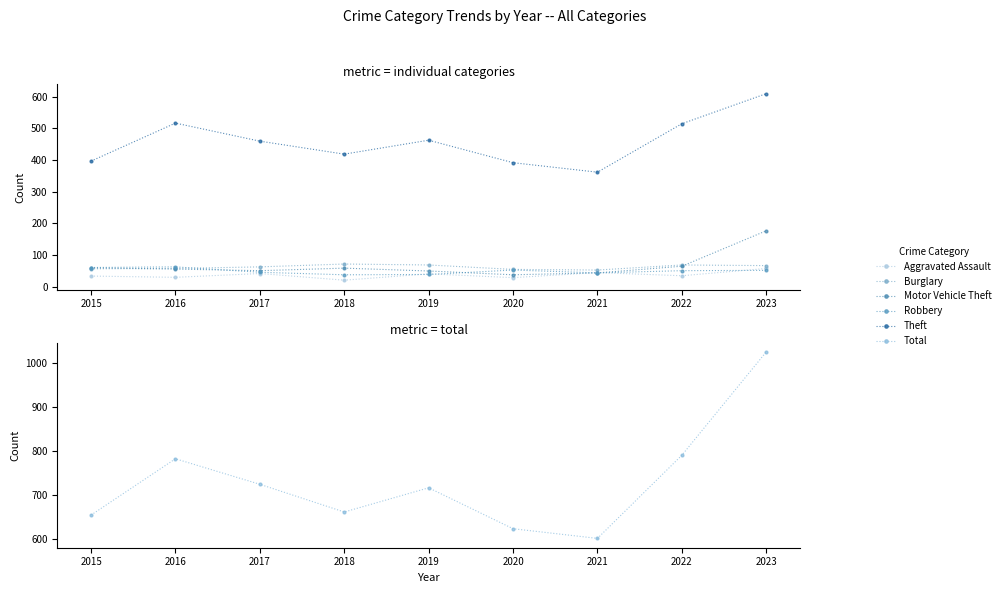

True or false: Aggravated Assault and Theft intersect in this chart.

False